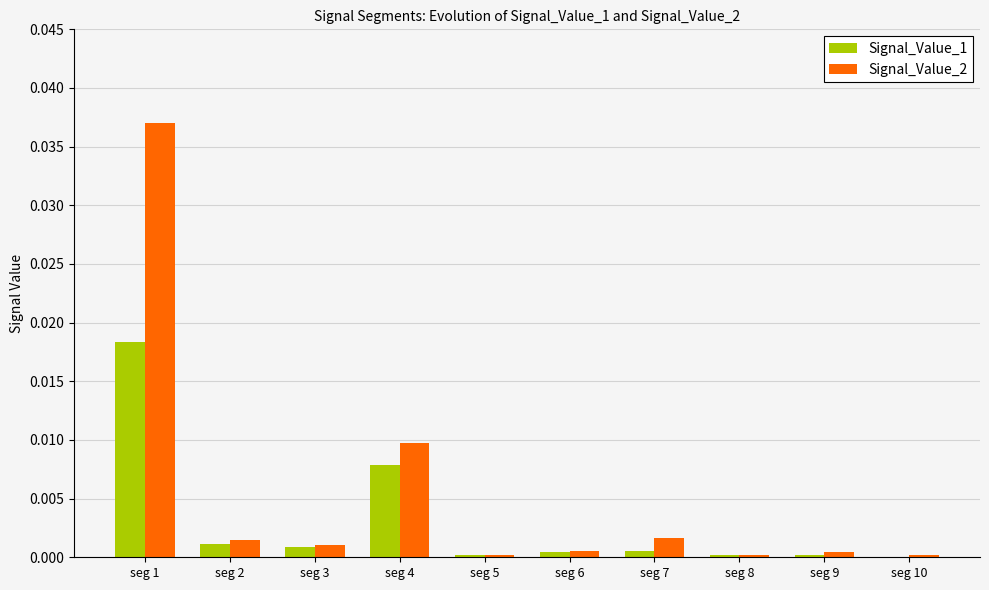

At which label does Signal_Value_1 reach its peak?

seg 1